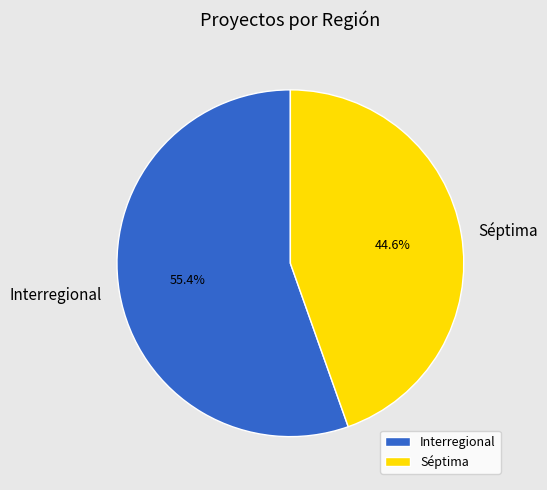

To the nearest percent, what portion does Séptima represent?

45%